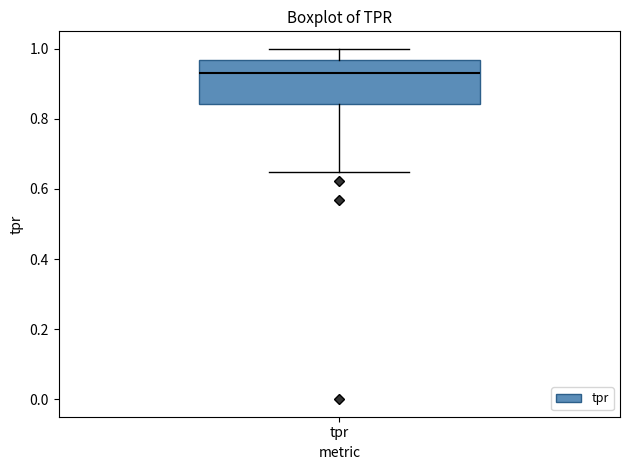

Transcribe this box plot: give where the median line is, the range the box spans, and where the two whiskers end, as read against the y-axis. The values are not printed on the chart, so give them approximately, as read against the axis.

median 0.94, box 0.84 to 0.96, whiskers 0.64 to 1.00